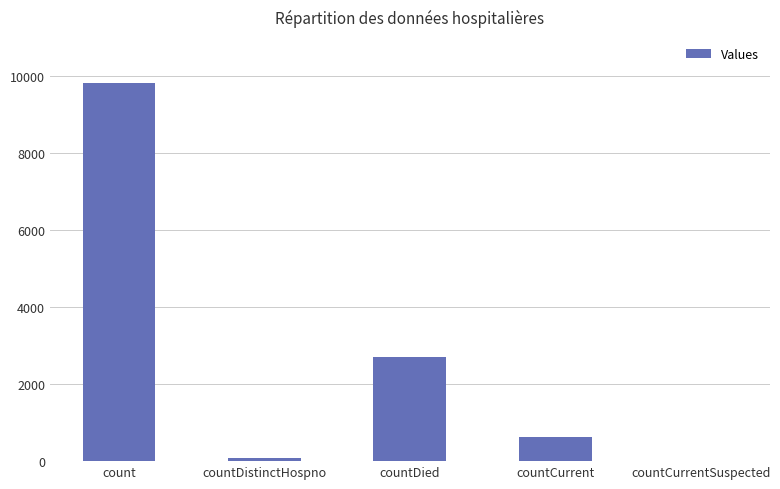

Reading left to right, list all the values displayed in this chart.

9799	76	2707	634	0